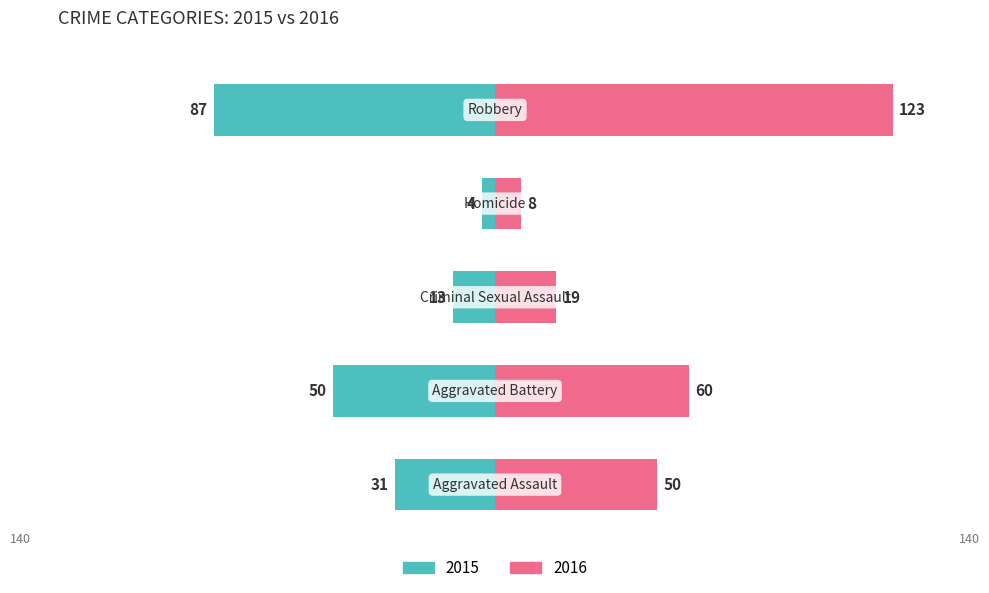

True or false: the data shows 69 at Aggravated Assault.

False